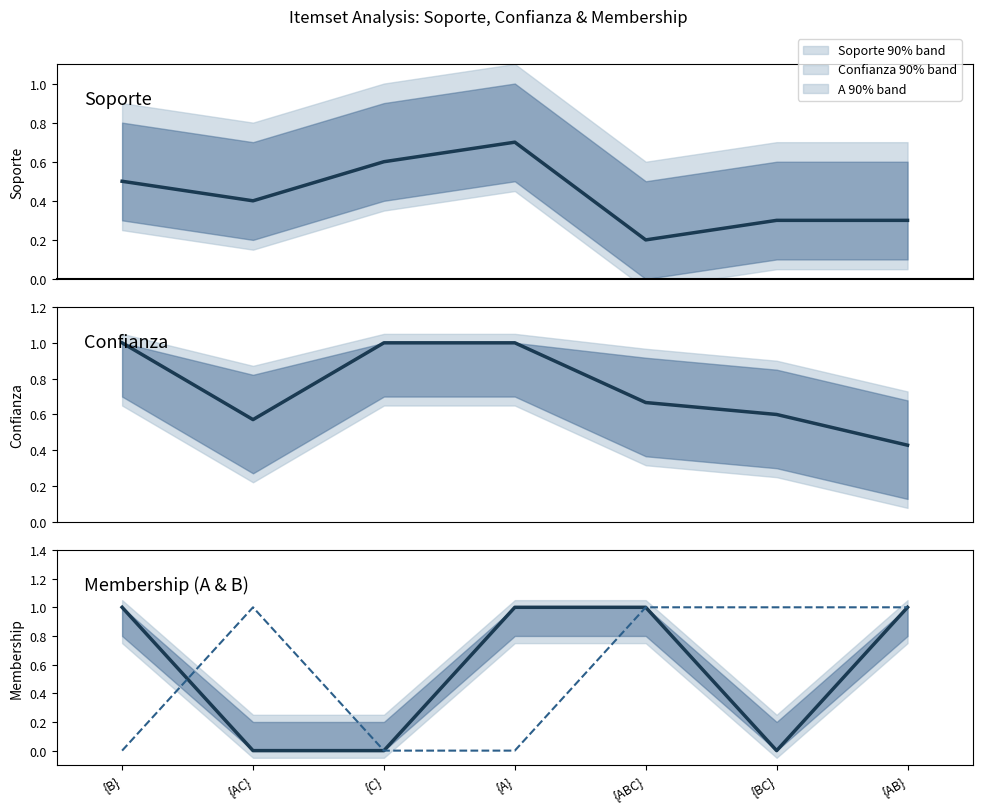

Which series ends up on top after the final intersection of A membership and Confianza?

A membership